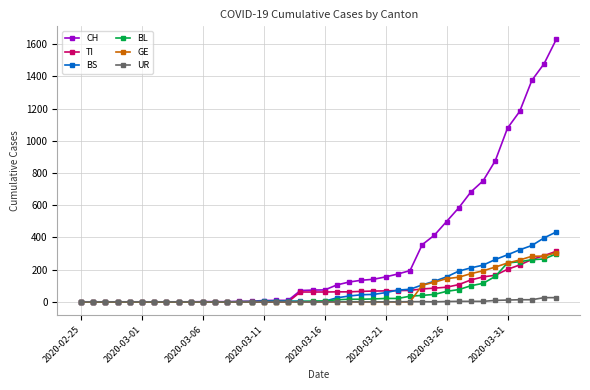

What are all the series names shown in the legend?

CH, TI, BS, BL, GE, UR